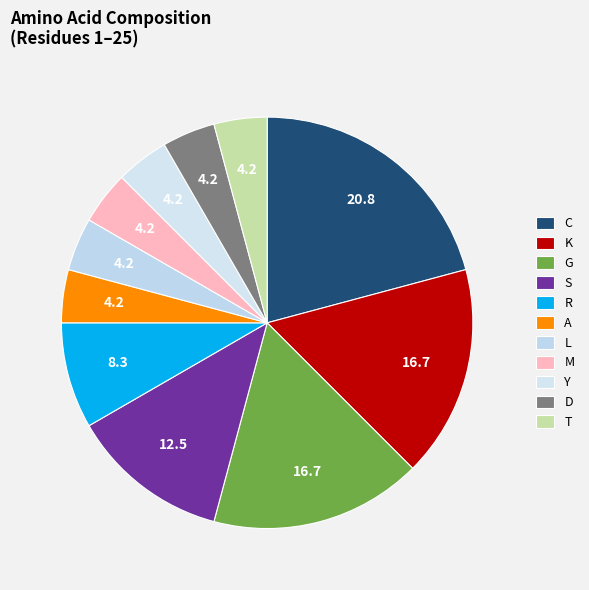

Is K the majority of the pie?

No